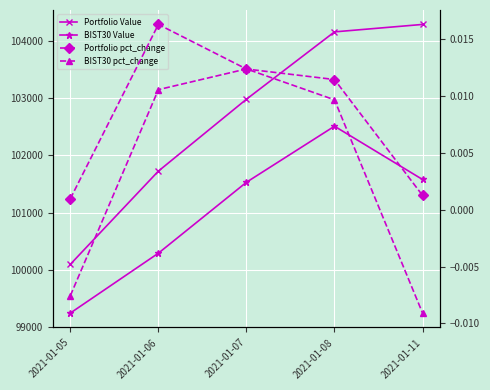

Rank the series by their maximum value, from highest to lowest.

Portfolio Value, BIST30 Value, Portfolio pct_change, BIST30 pct_change